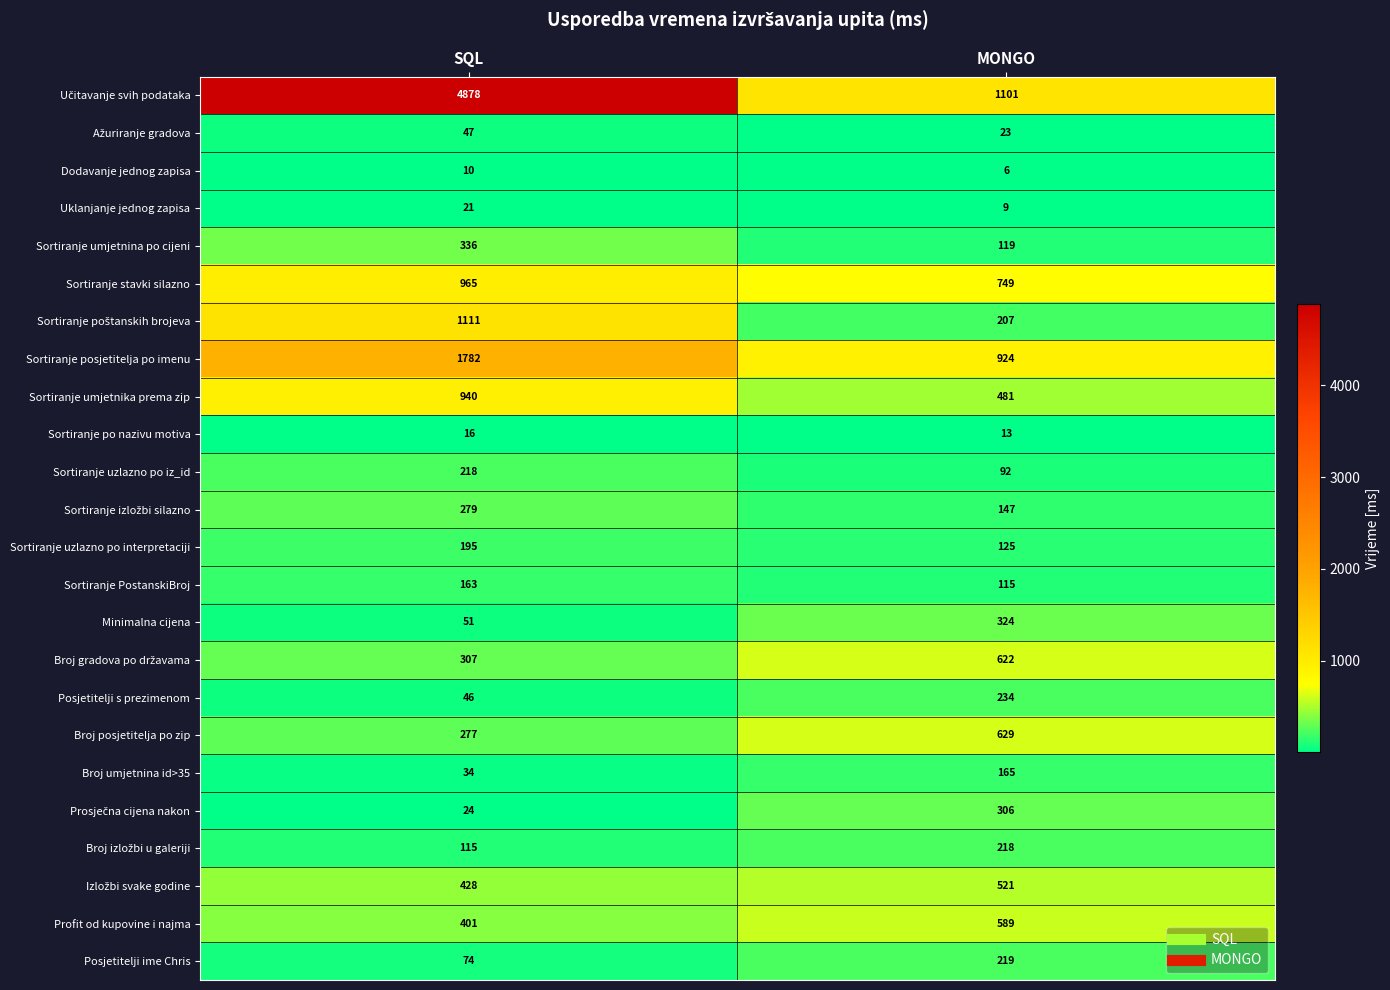

What is the difference between the highest and lowest values at MONGO?

1095